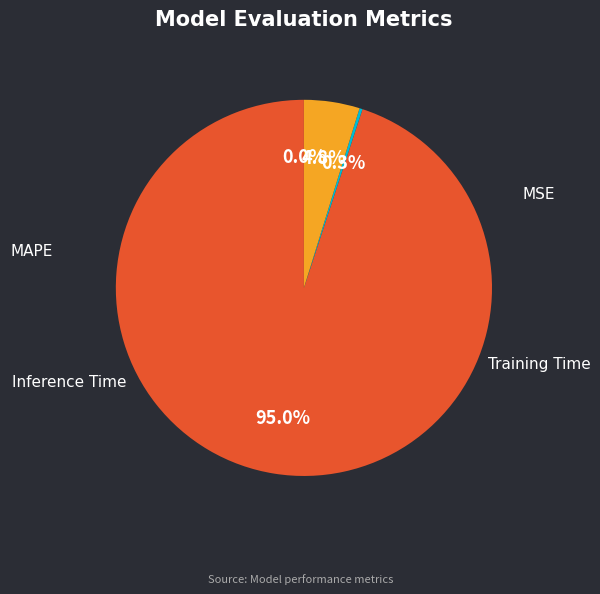

To the nearest percent, what percentage of the pie is MAPE?

95%